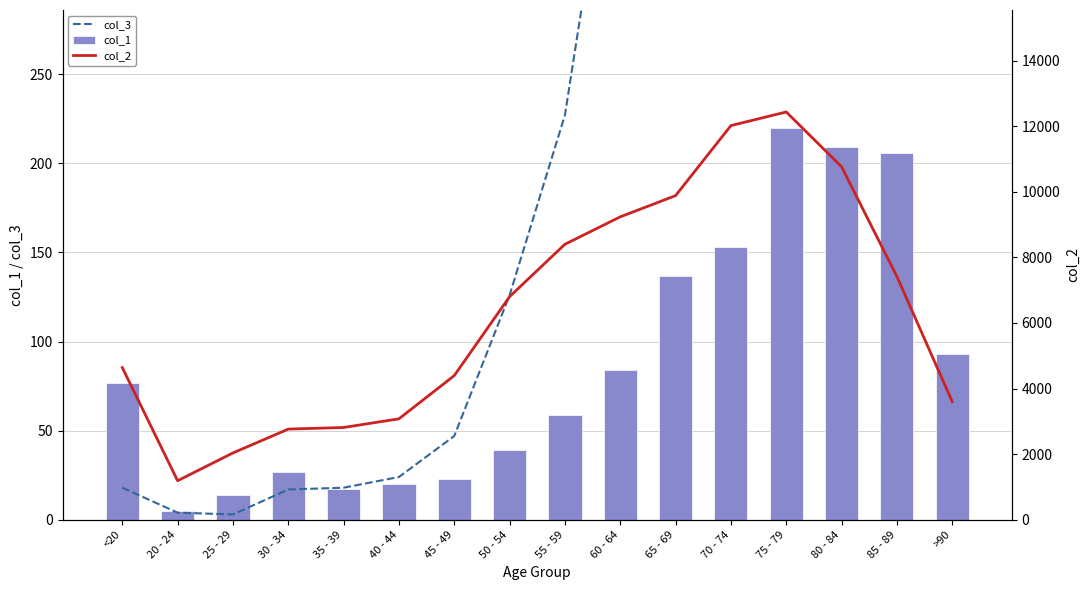

What is the sum of all col_3 values?

13343